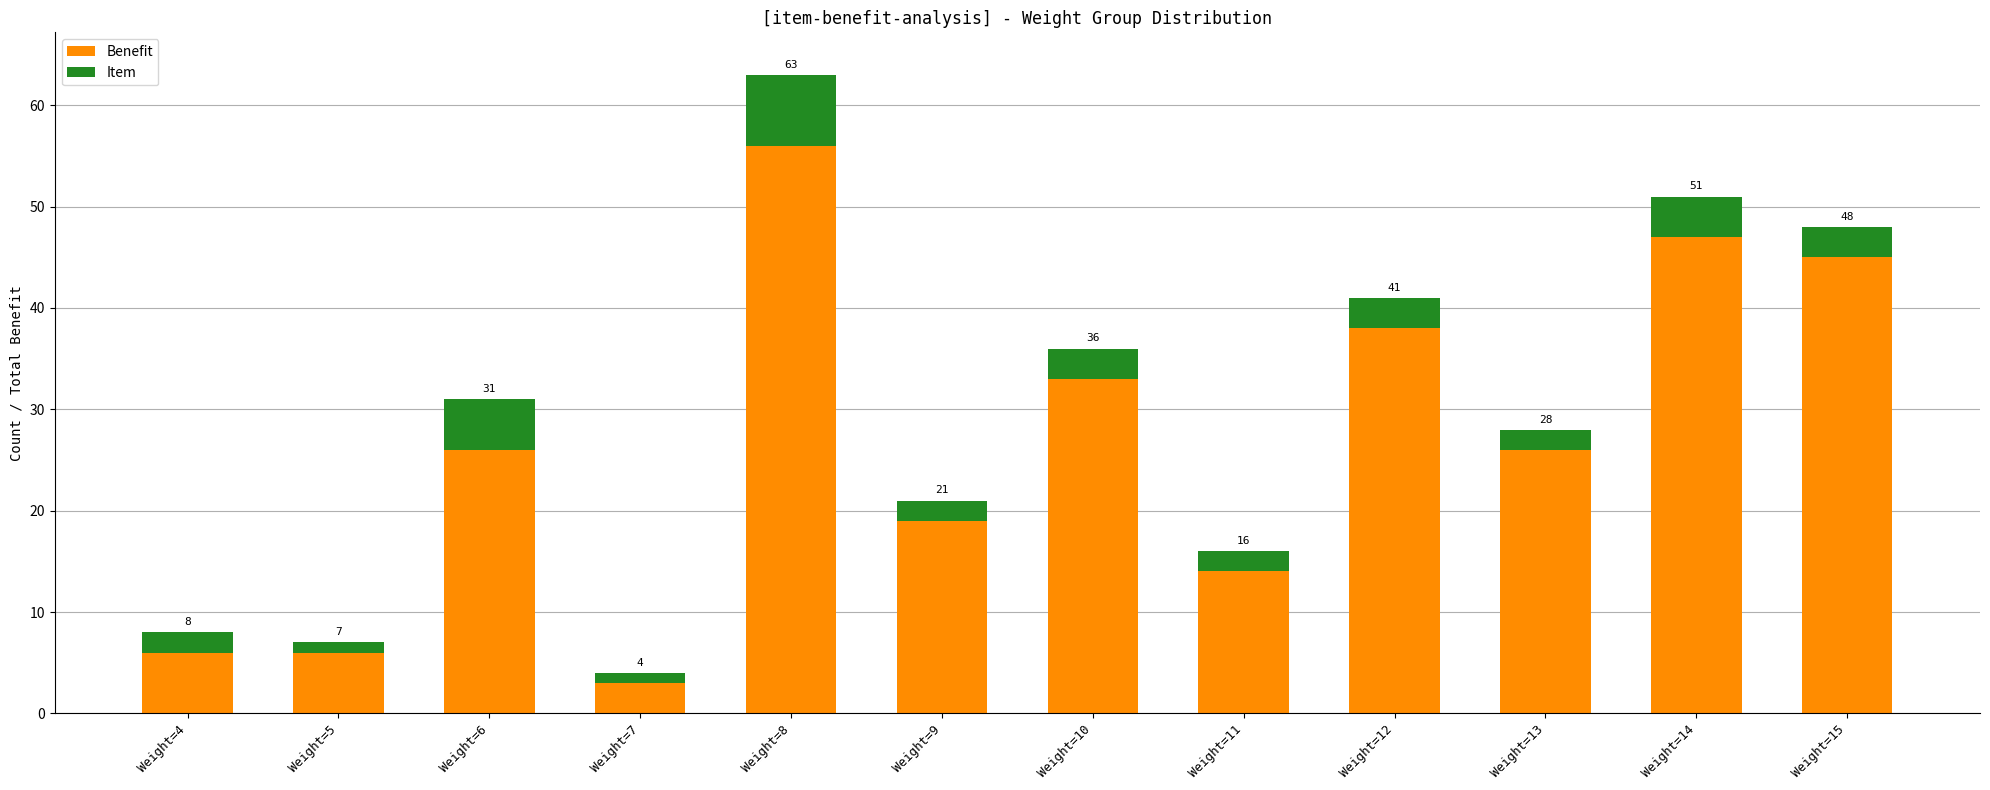

Rank the categories by Benefit value from lowest to highest.

Weight=7, Weight=4, Weight=5, Weight=11, Weight=9, Weight=6, Weight=13, Weight=10, Weight=12, Weight=15, Weight=14, Weight=8